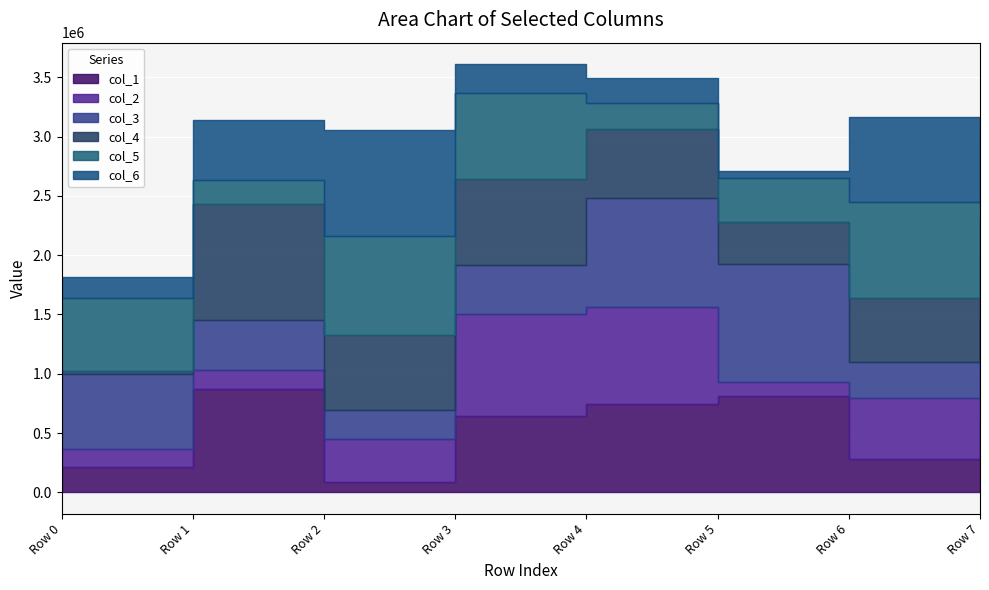

How many series are shown in this chart?

6